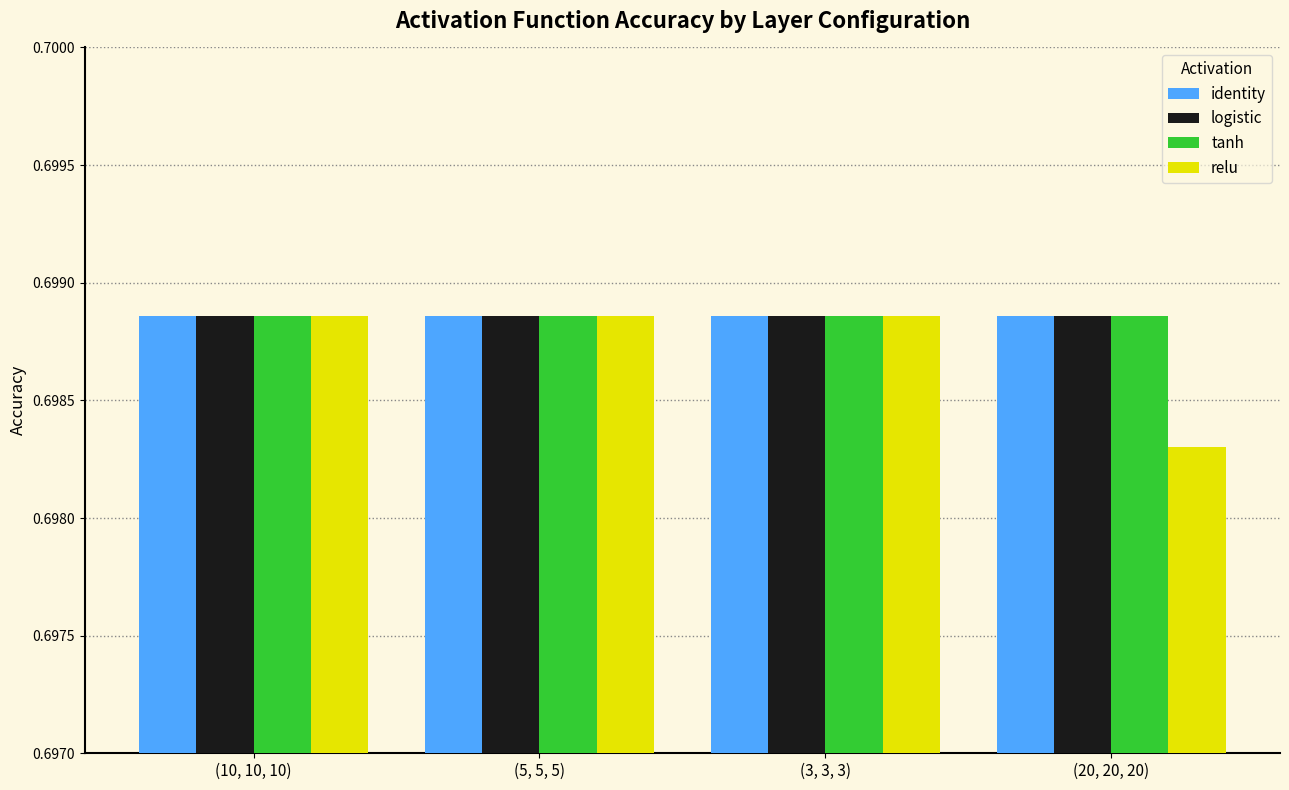

Which series has the widest spread of values?

relu